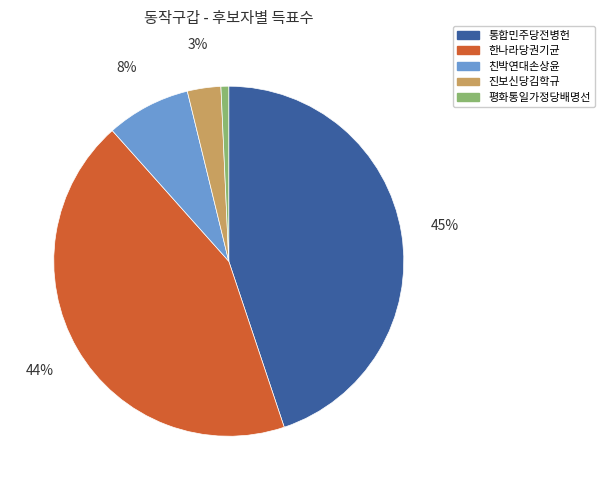

What is the smallest slice in the pie chart?

평화통일가정당배명선